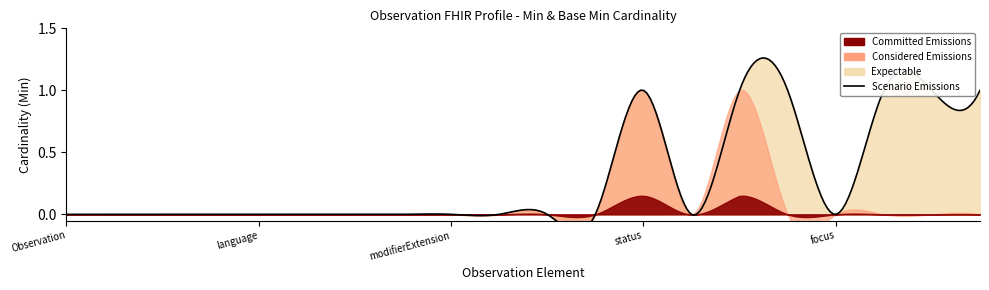

What is the sum of the Expectable values at Observation.value[x] and Observation.focus?

1